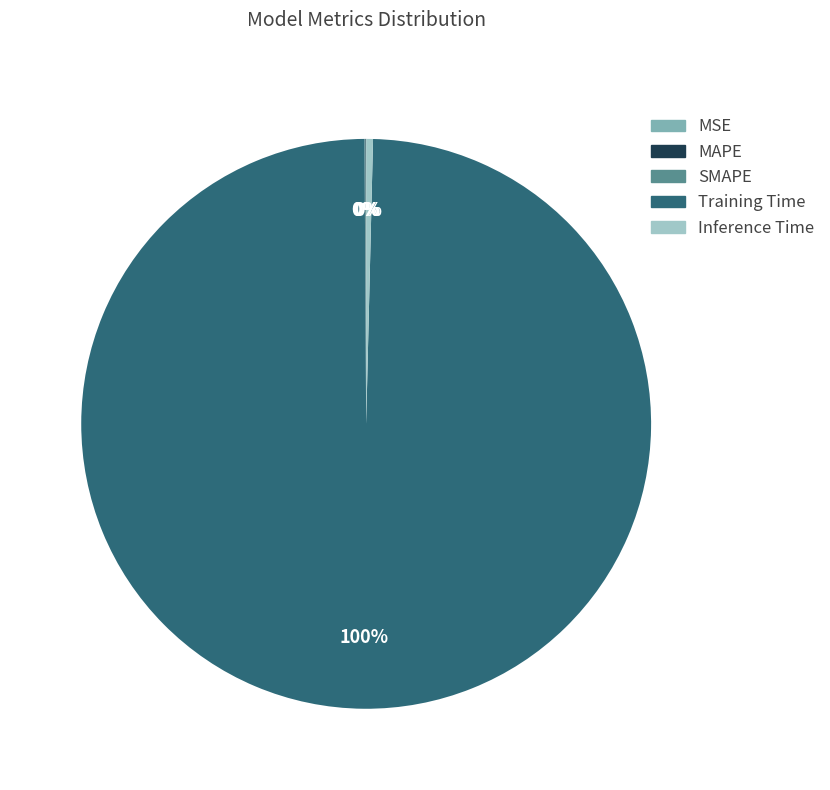

To the nearest percent, what is the difference between the largest and smallest slice percentages?

100%